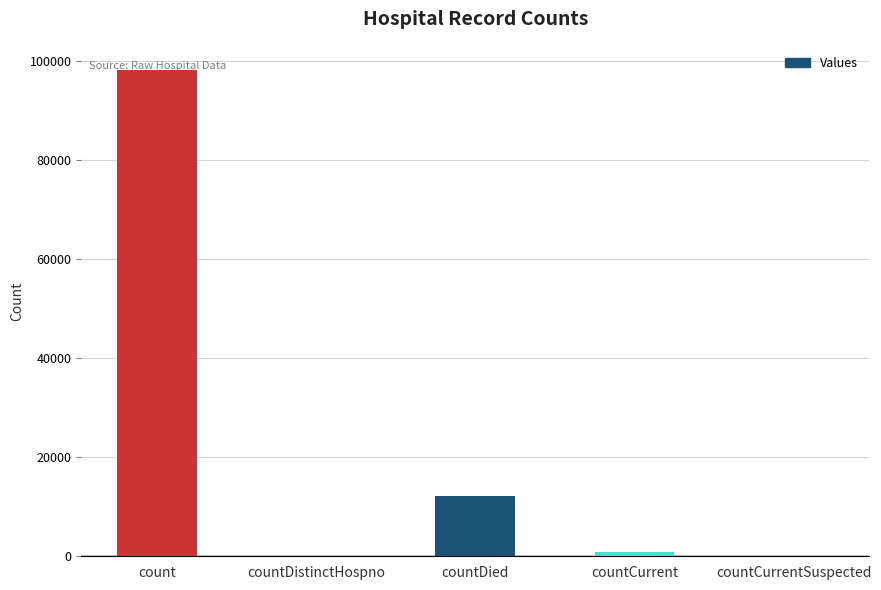

What is the sum of all values?

111276